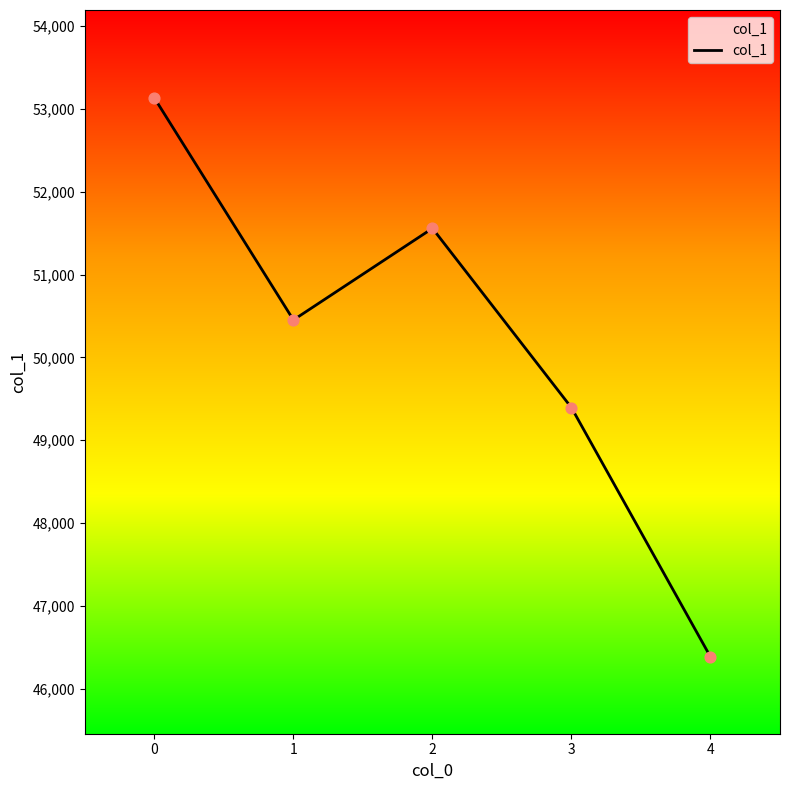

Approximately how many times larger is the value at 3 compared to 1?

1.0